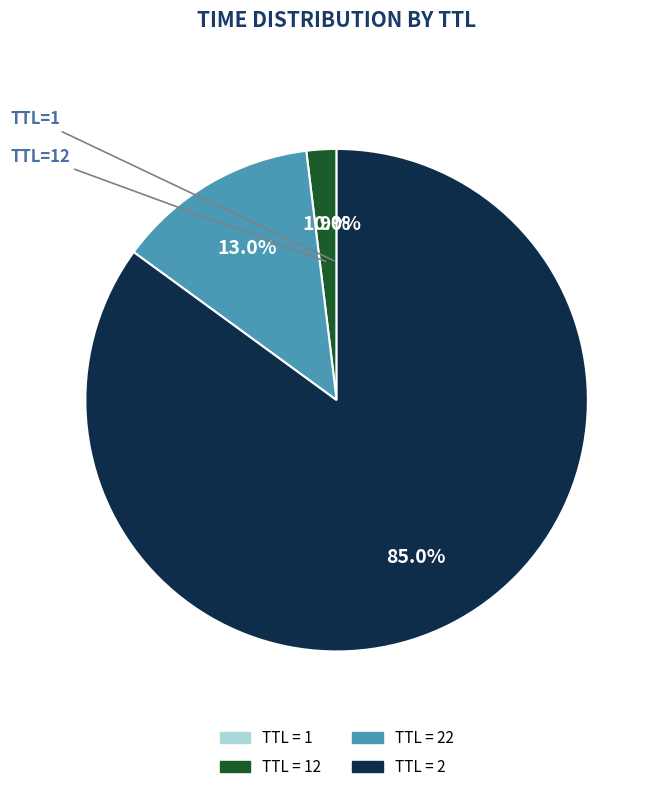

To the nearest percent, what is the average slice percentage?

25%